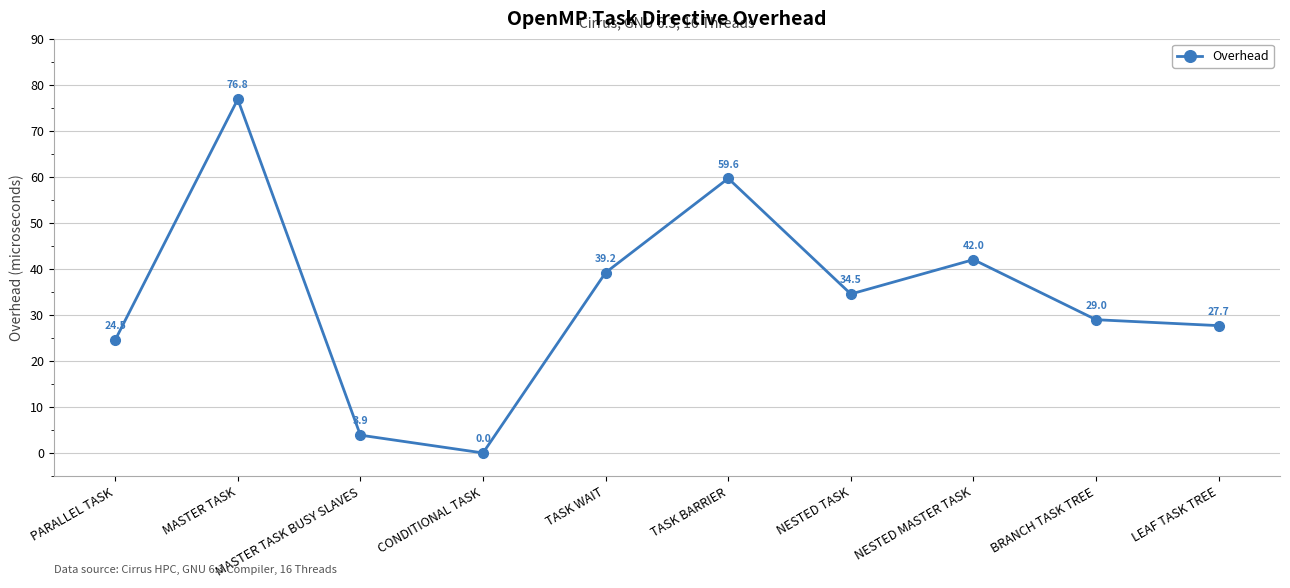

What position from the left is NESTED TASK?

7